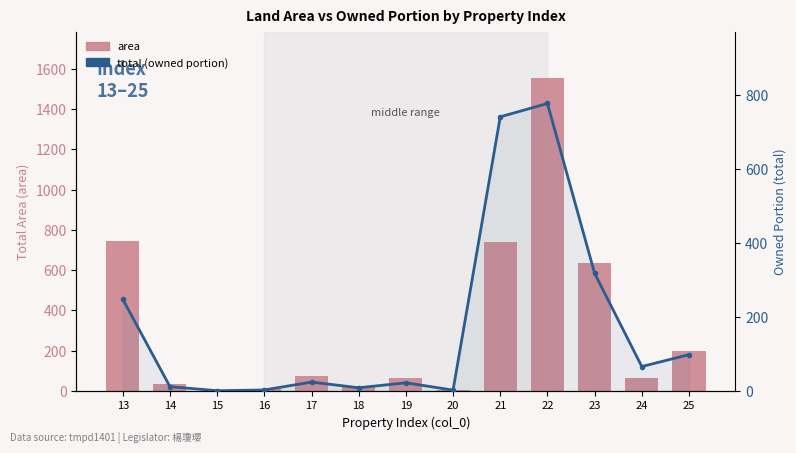

Which category has the lowest value across all series?

15